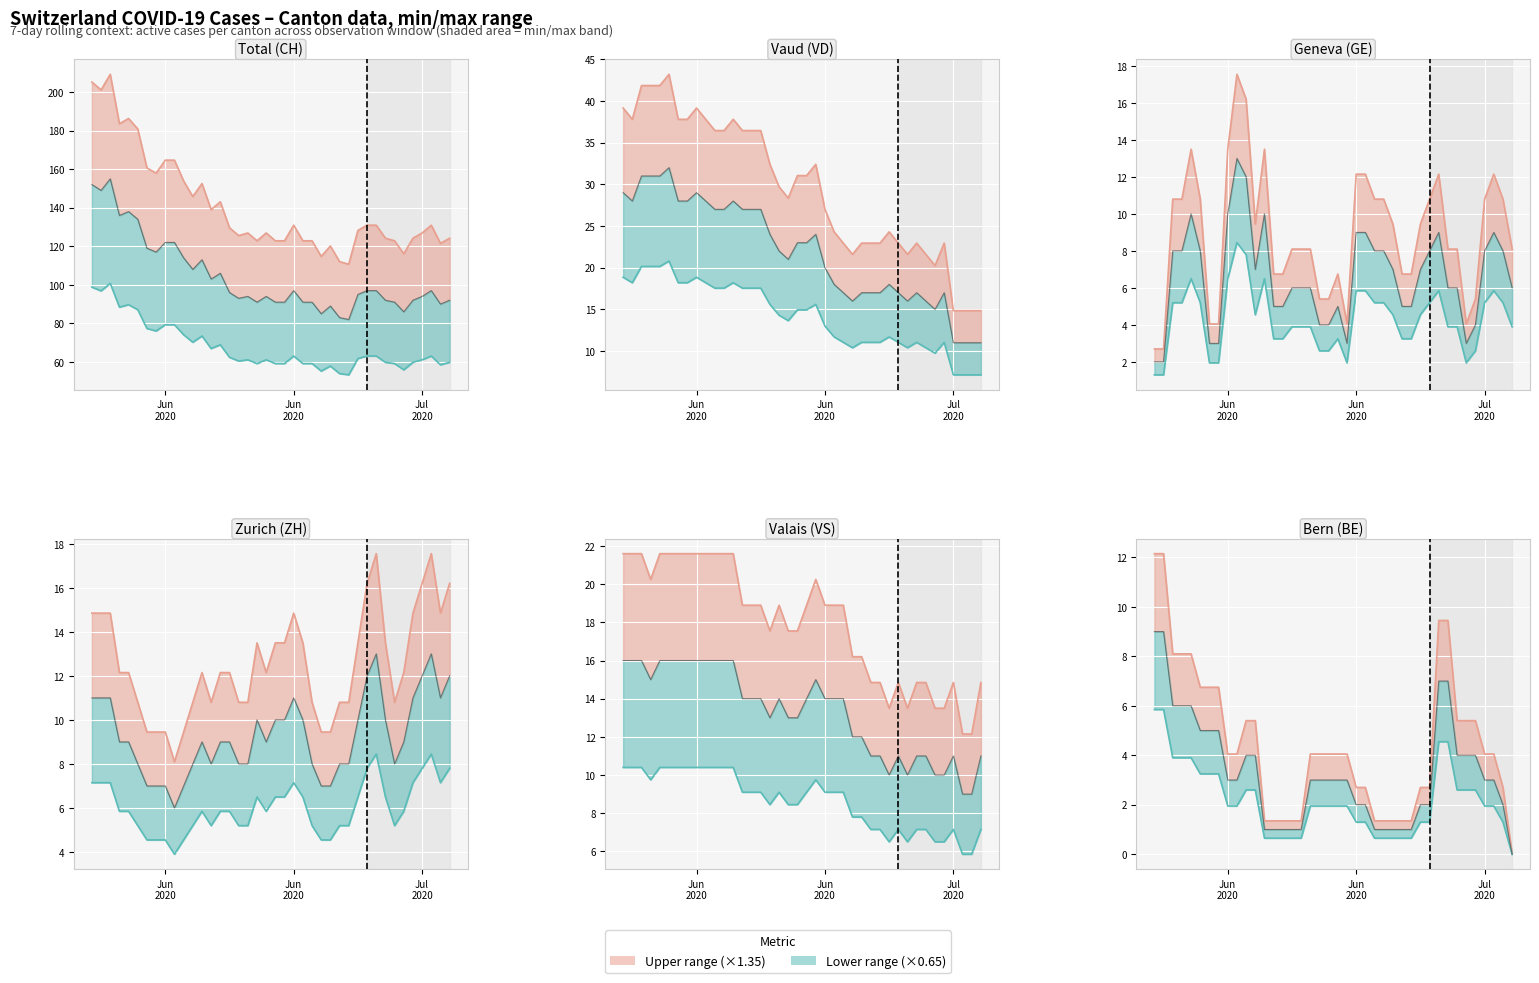

How many values in the Lower line series are below 1?

11